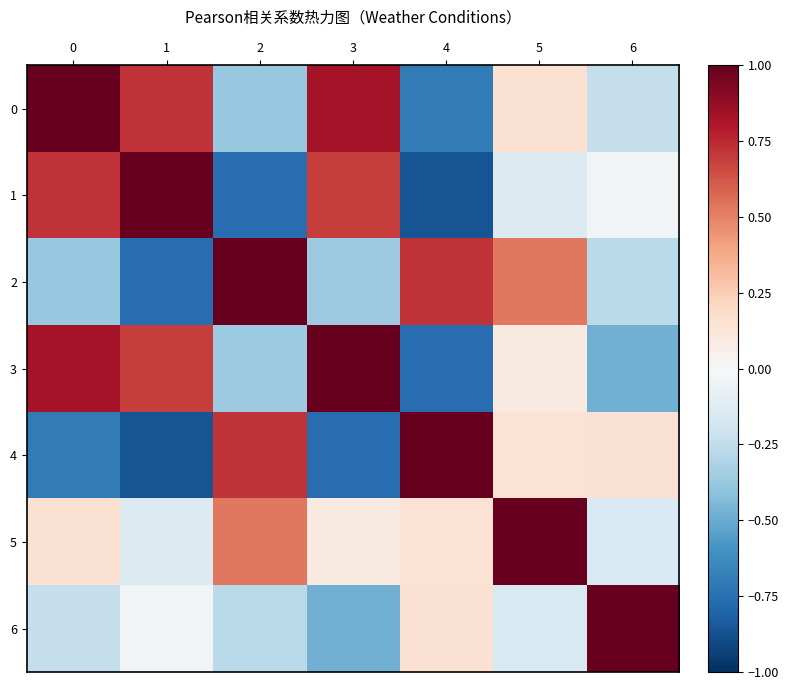

At which category is the sum across all series the highest?

5